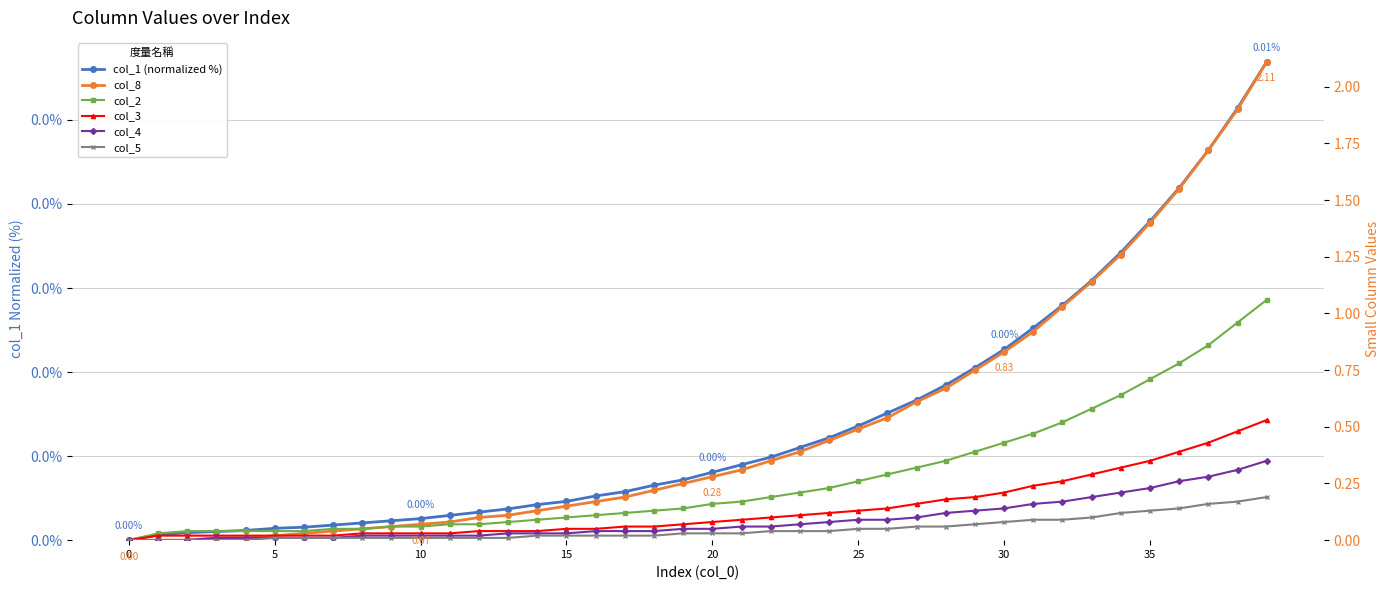

Count the number of data series in this chart.

6